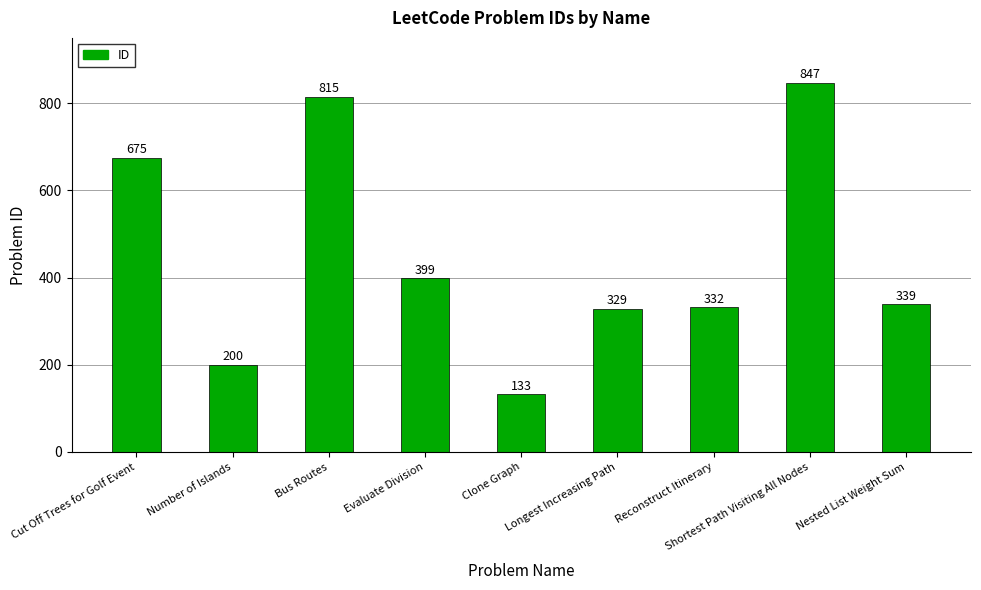

How many bars are there in total?

9